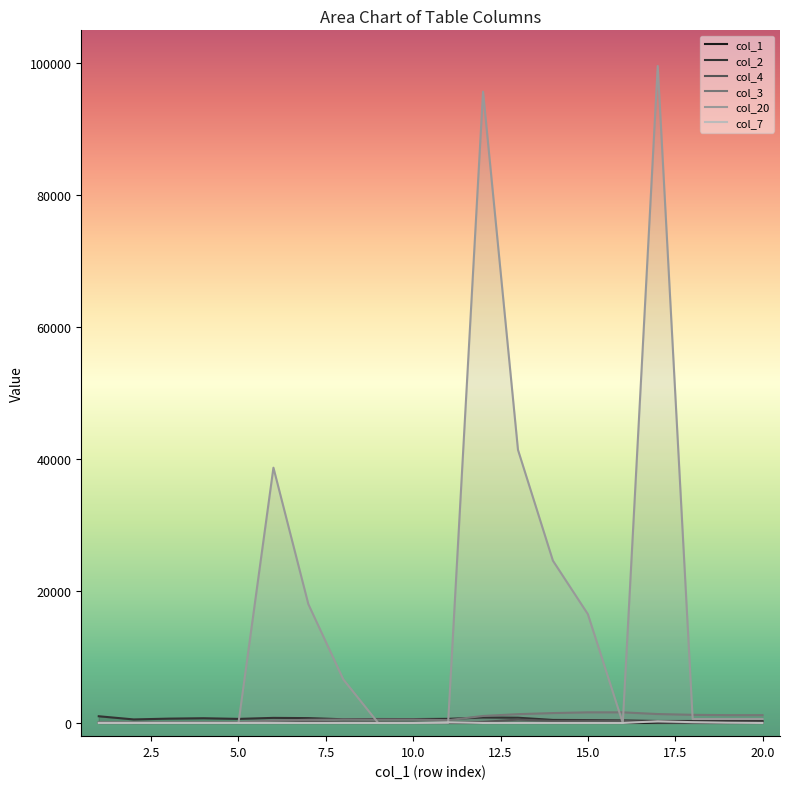

What are all the series names shown in the legend?

col_1, col_2, col_4, col_3, col_20, col_7